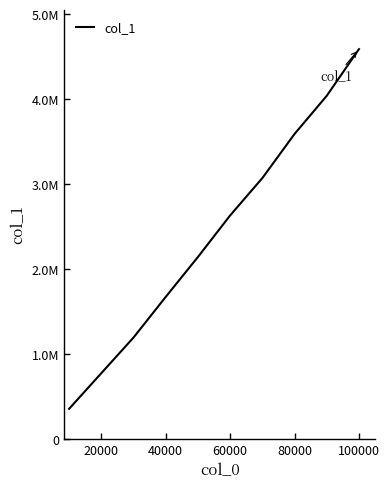

Does the chart have visible grid lines?

No